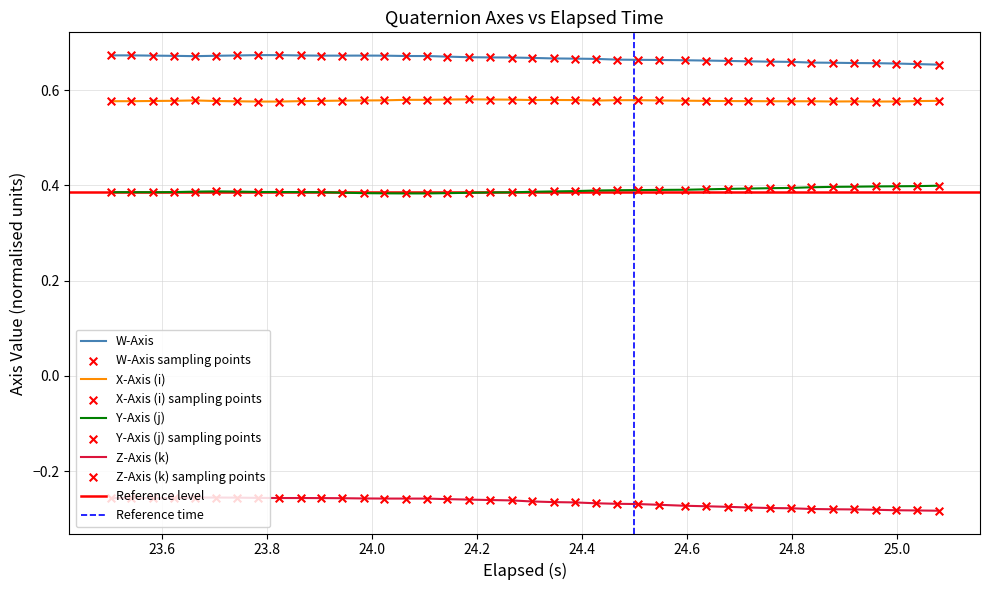

Which series has the largest total across all categories?

W-Axis